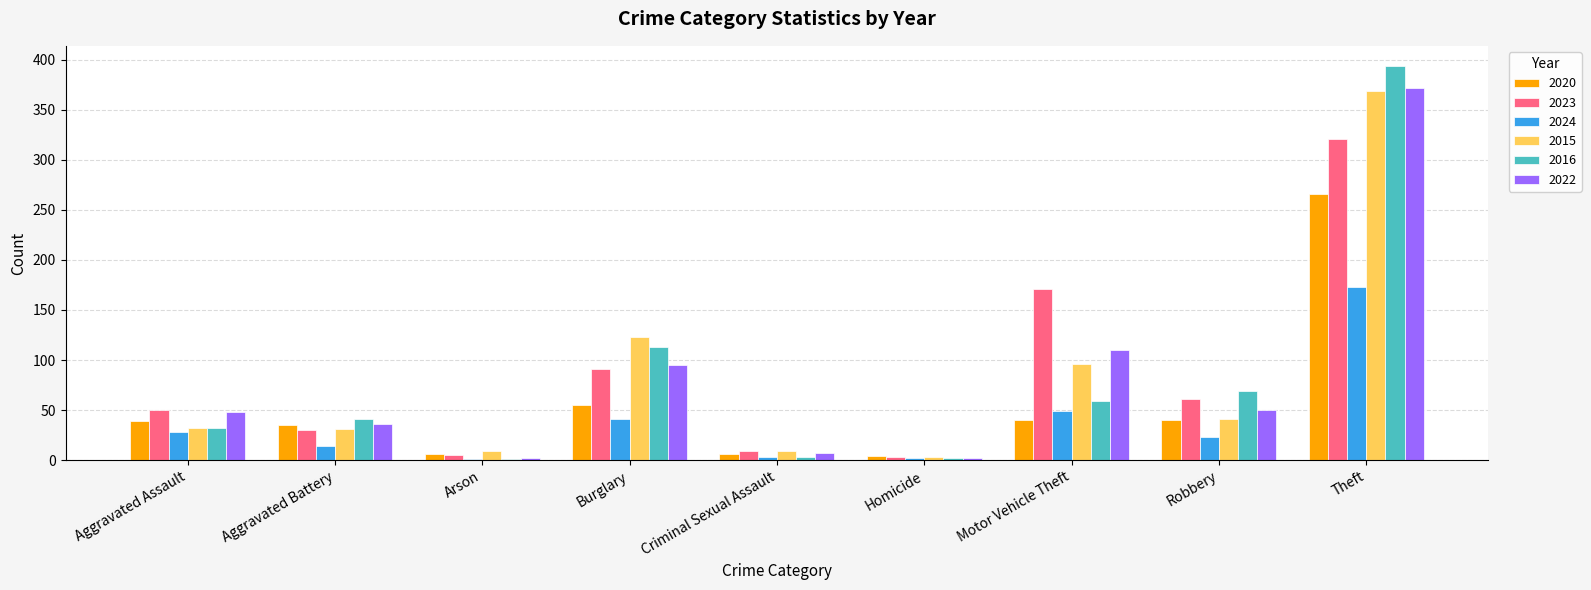

Where is 2020 nearest to the value 135?

Burglary